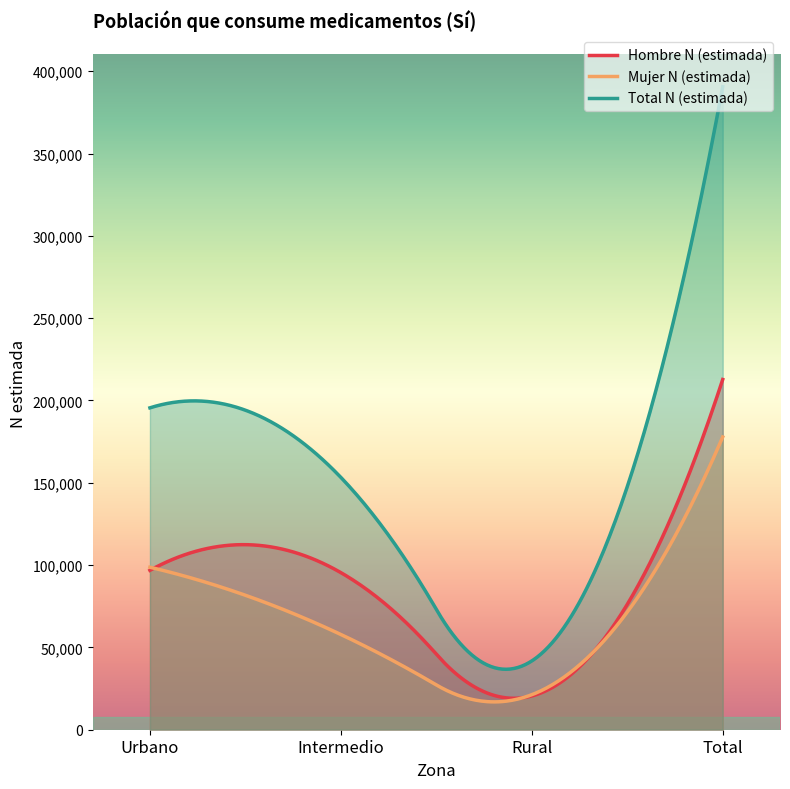

What is the minimum value for Hombre N (estimada)?

19092.7